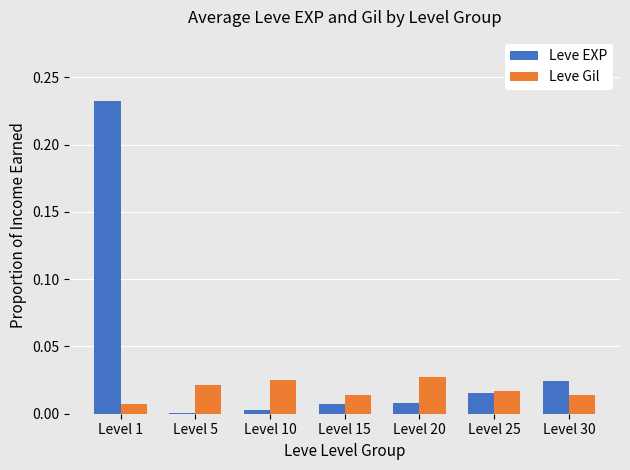

Which series has the largest total across all categories?

Leve EXP